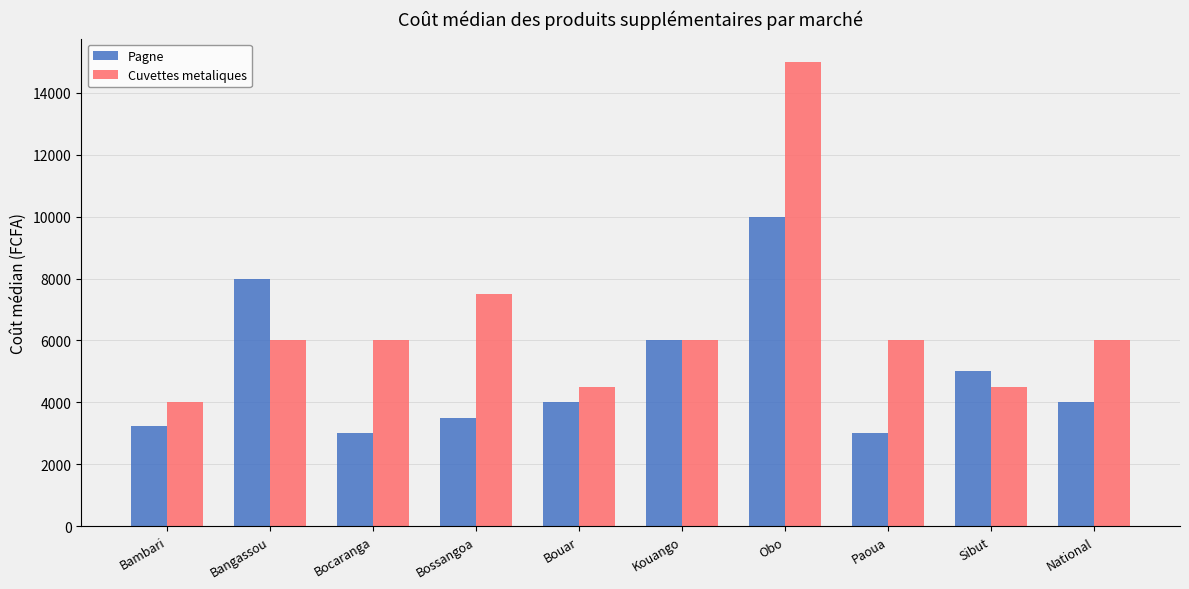

What is the difference between the maximum and minimum values in the Cuvettes metaliques series?

11000